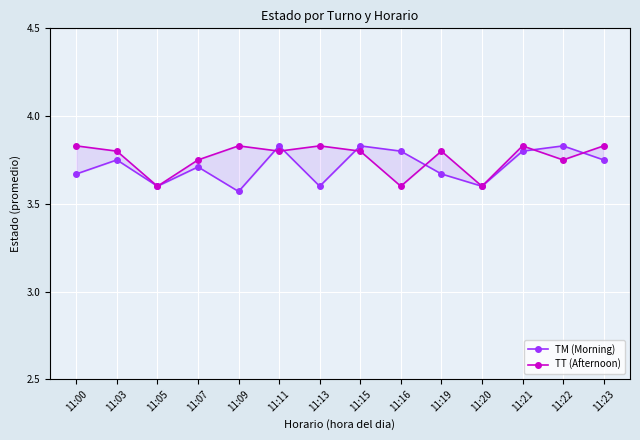

Between 11:05 and 11:15, which is larger?

11:15